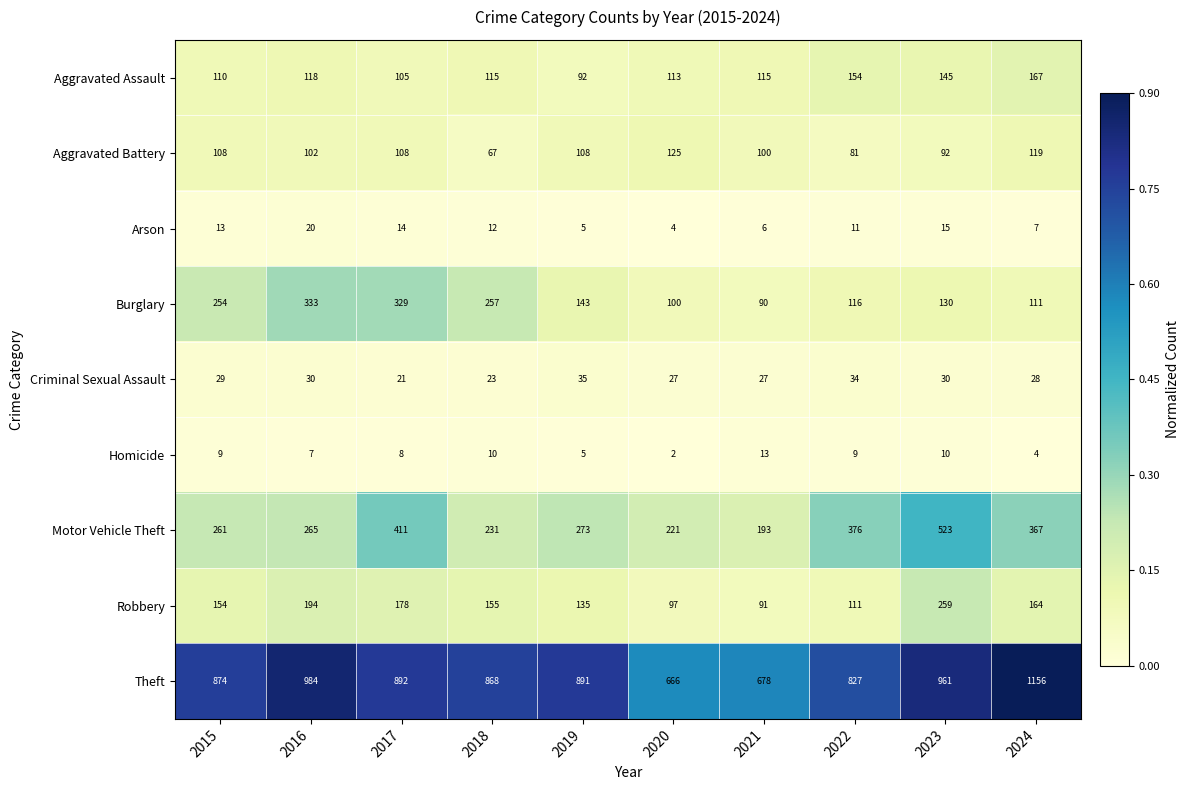

The Homicide series shows 21 at 2021. True or false?

False